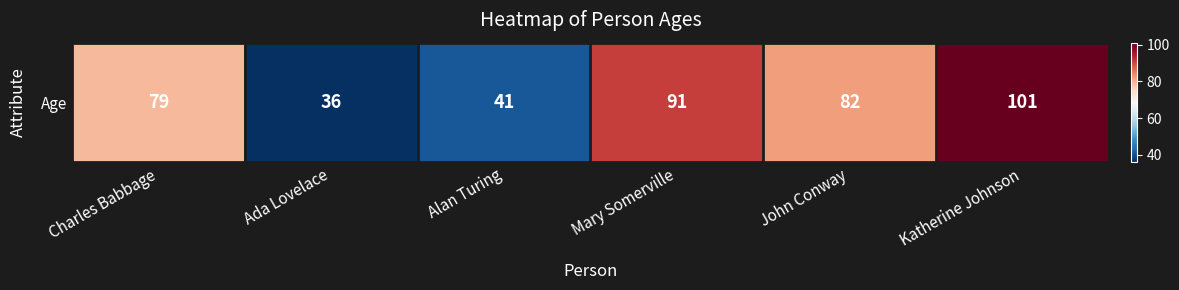

List the labels in order of value, largest first.

Katherine Johnson, Mary Somerville, John Conway, Charles Babbage, Alan Turing, Ada Lovelace